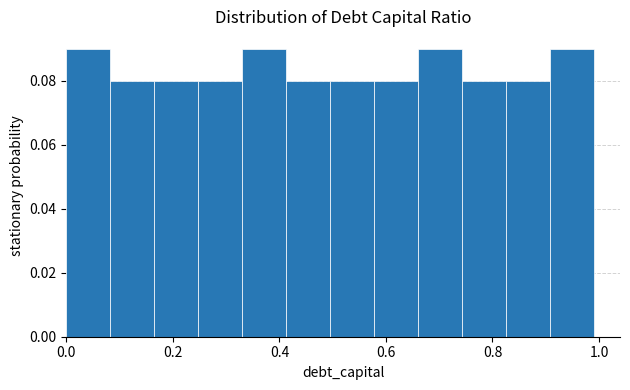

Reading left to right, list every bar in this chart as the range it spans on the x-axis followed by its height. Neither the bar edges nor the heights are printed on the chart, so give them approximately, as read against the axes.

0.00 to 0.08: 0.09
0.08 to 0.16: 0.08
0.16 to 0.24: 0.08
0.24 to 0.34: 0.08
0.34 to 0.42: 0.09
0.42 to 0.50: 0.08
0.50 to 0.58: 0.08
0.58 to 0.66: 0.08
0.66 to 0.74: 0.09
0.74 to 0.82: 0.08
0.82 to 0.90: 0.08
0.90 to 1.00: 0.09